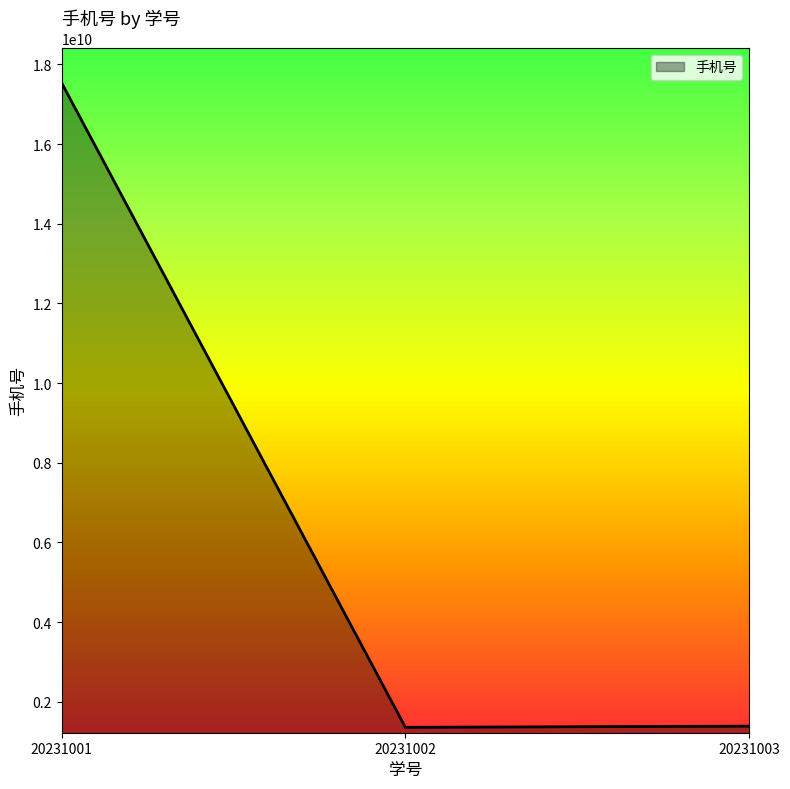

What is the sum of the values at 20231003 and 20231001?

18922584656